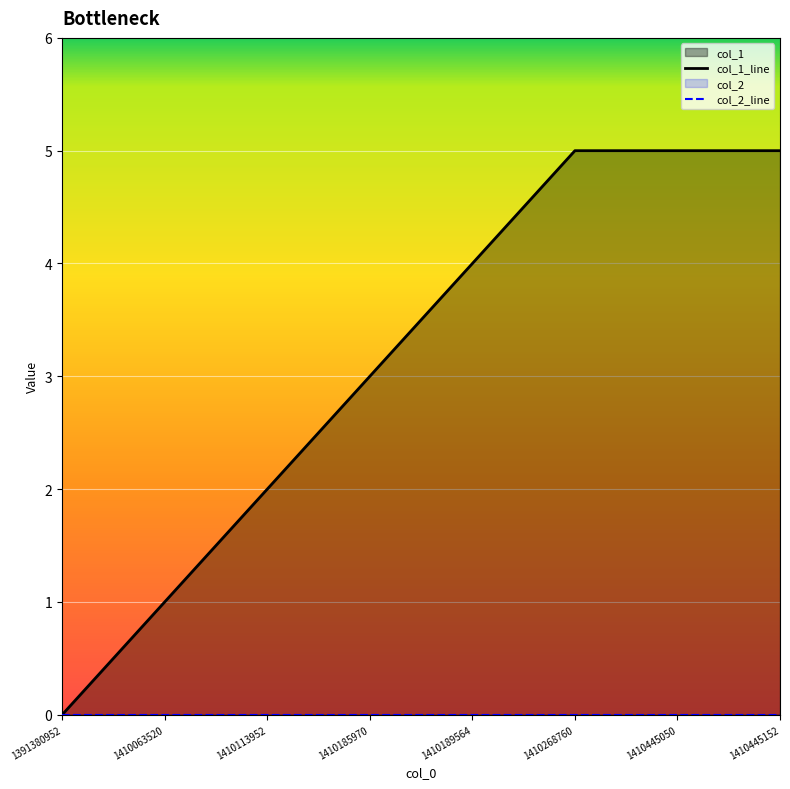

Rank the series at 1410445152 from lowest to highest value.

col_2_line, col_1_line